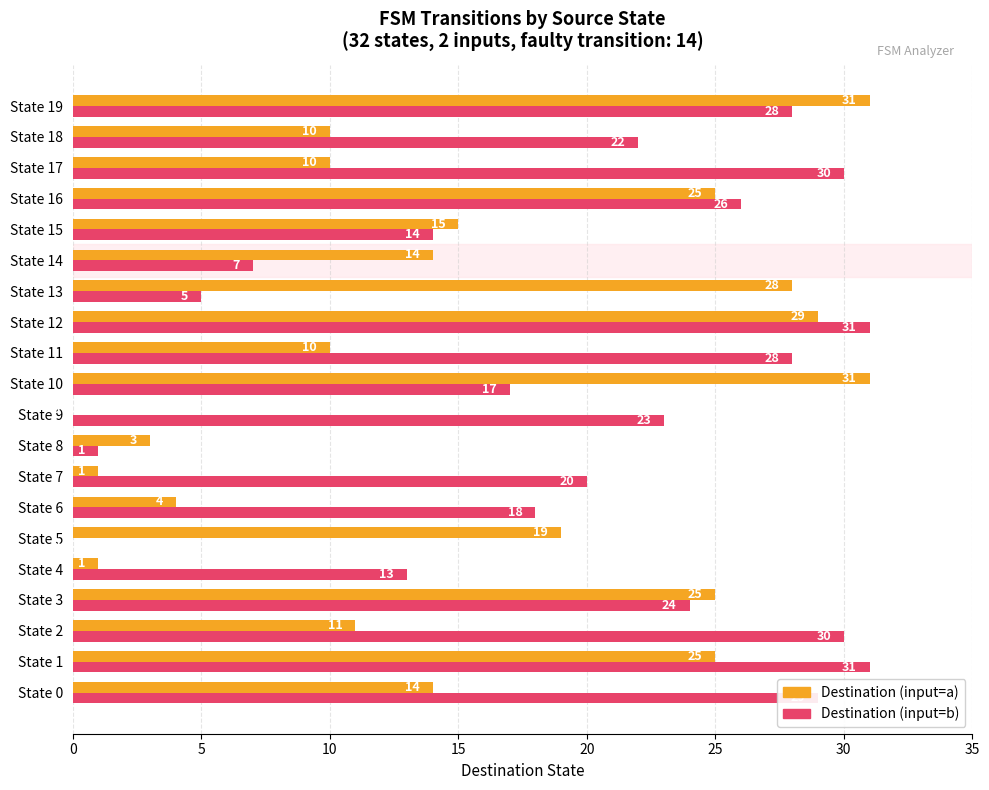

What is the highest value of the Destination (input=b) series?

31